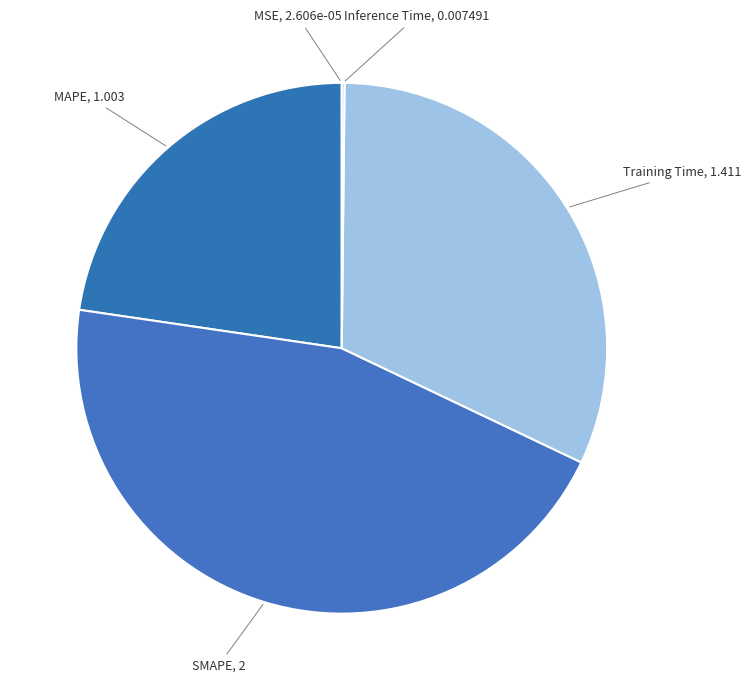

Which slice is the largest?

SMAPE